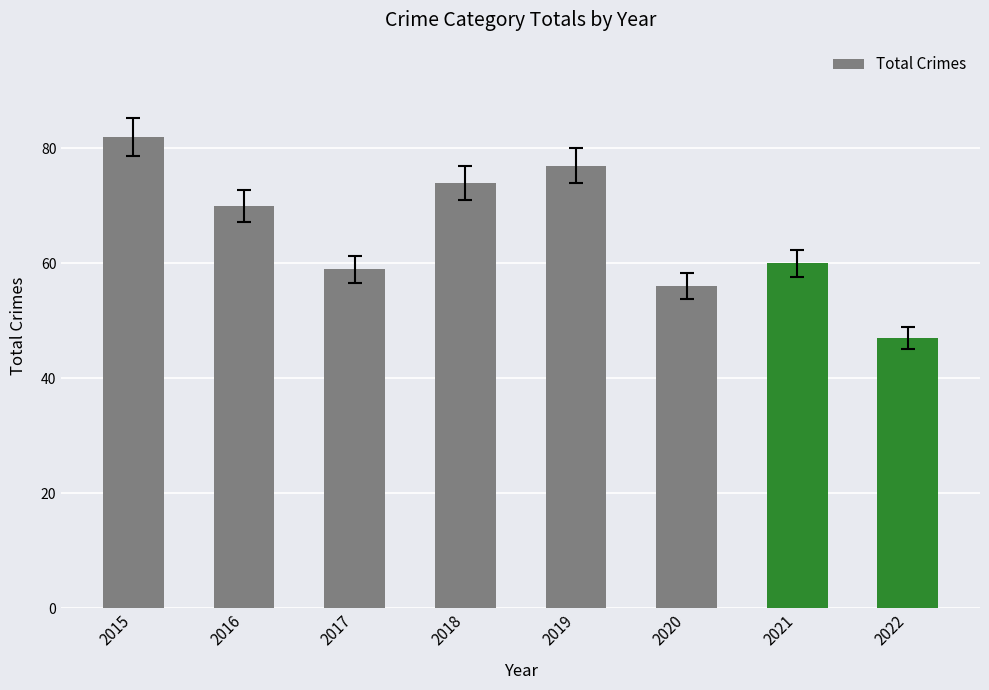

Rank the categories by value from highest to lowest.

2015, 2019, 2018, 2016, 2021, 2017, 2020, 2022